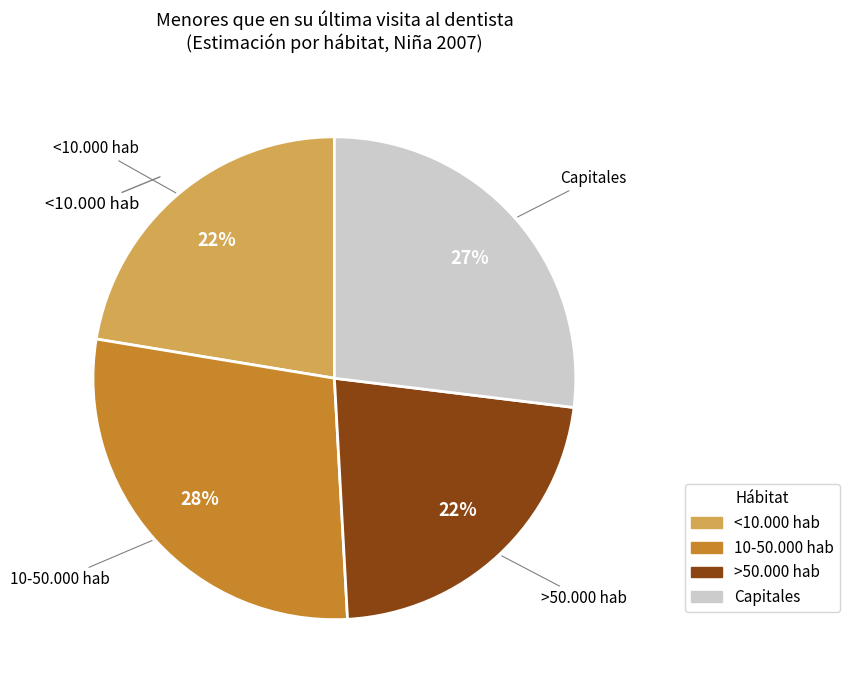

What is the largest slice in the pie chart?

10-50.000 hab